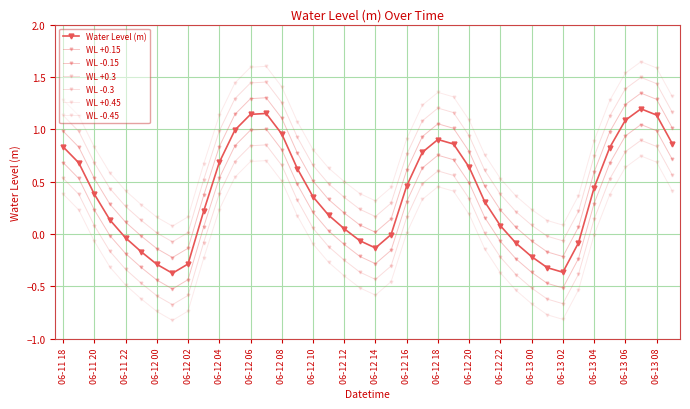

How many categories are shown in the chart?

40